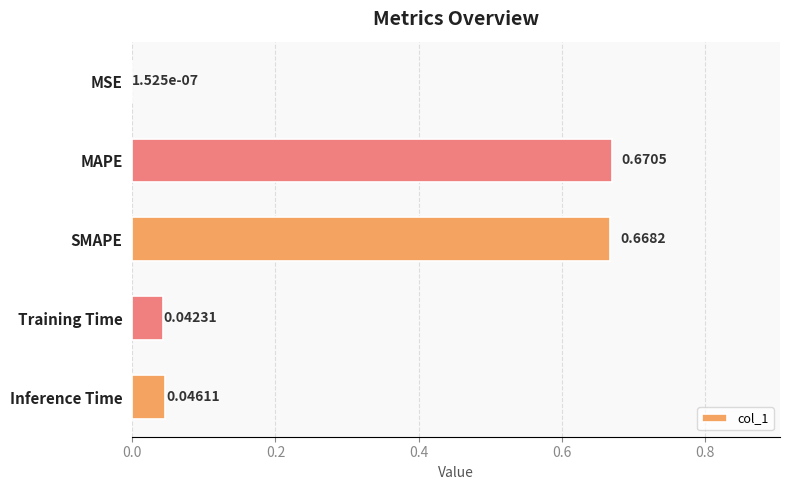

Where is the data nearest to the value 0?

MSE